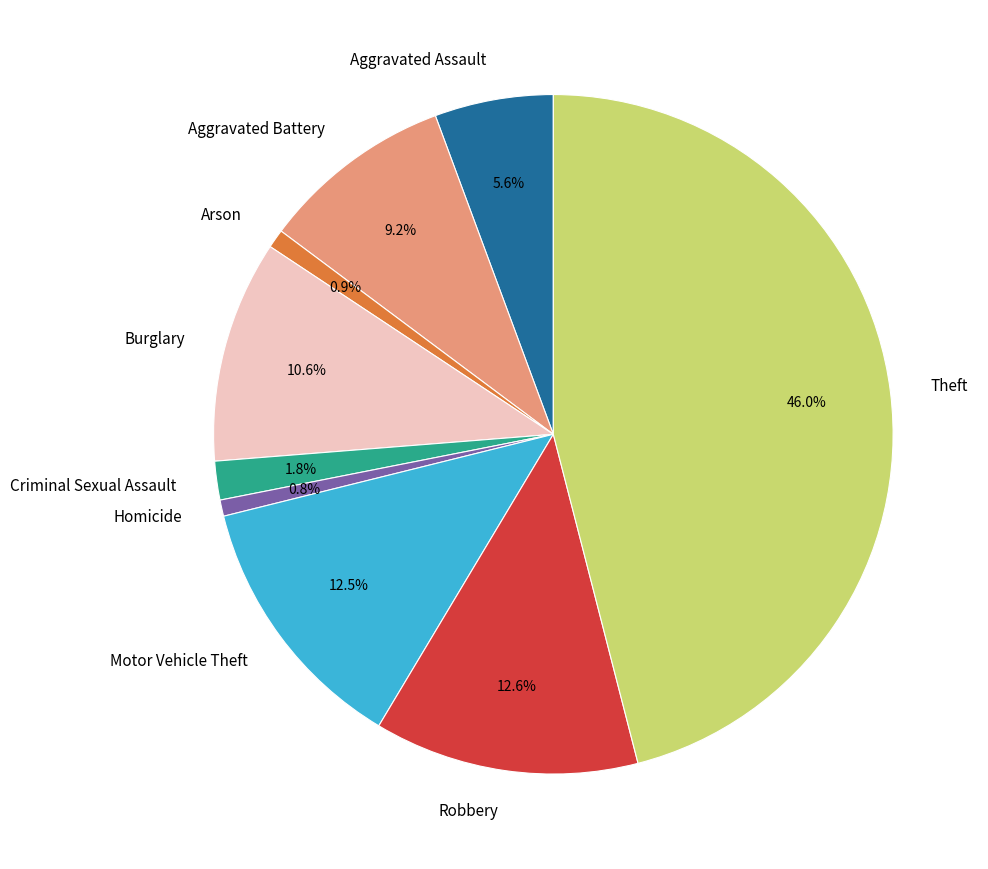

Count the number of slices in the pie.

9